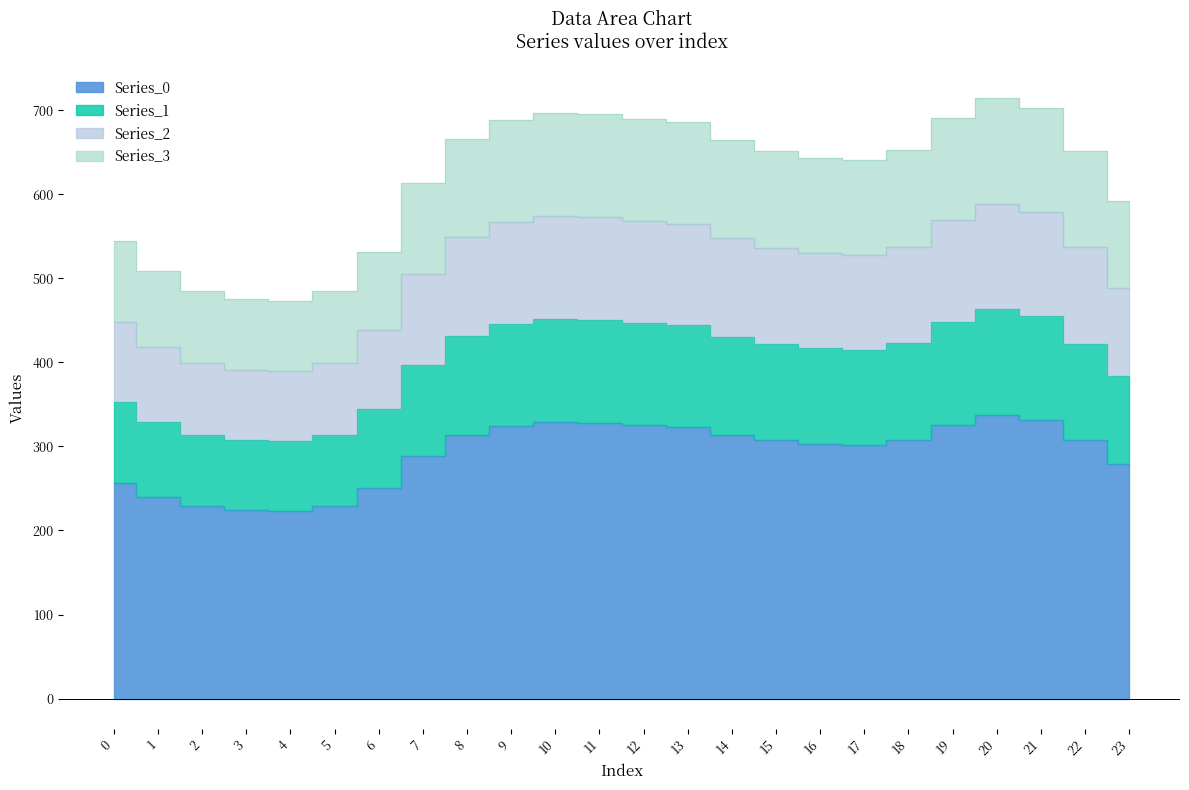

True or false: Series_3 has a value of 93.3 at 18.

False